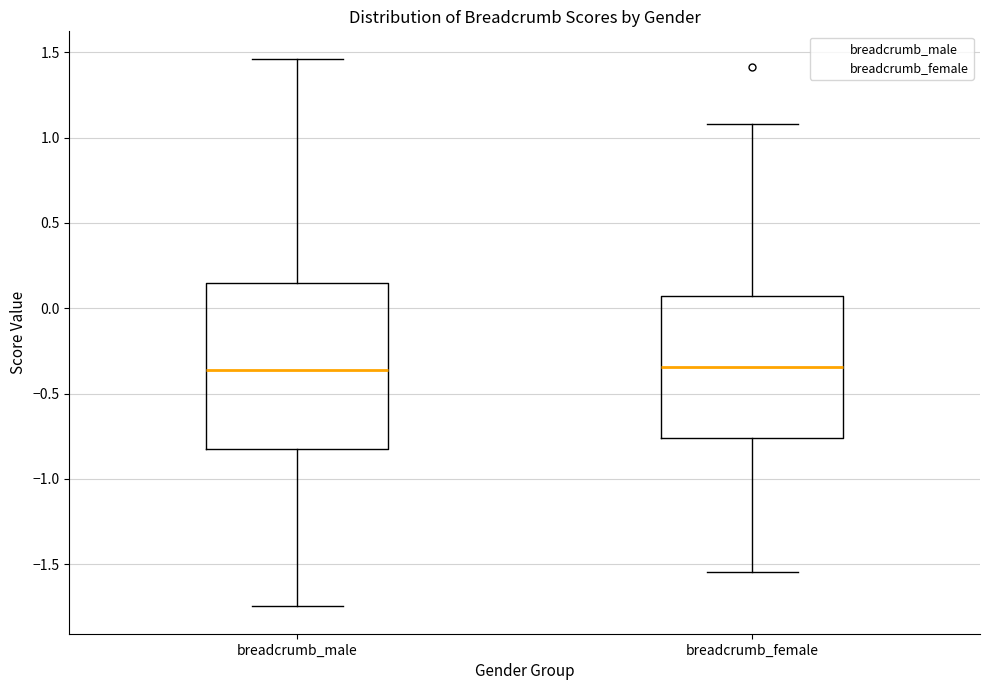

Reading left to right, transcribe this box plot: for each box, give where its median line is, the range the box spans, and where its two whiskers end, as read against the y-axis. The values are not printed on the chart, so give them approximately, as read against the axis.

breadcrumb_male: median -0.35, box -0.80 to 0.15, whiskers -1.75 to 1.45
breadcrumb_female: median -0.35, box -0.75 to 0.05, whiskers -1.55 to 1.10